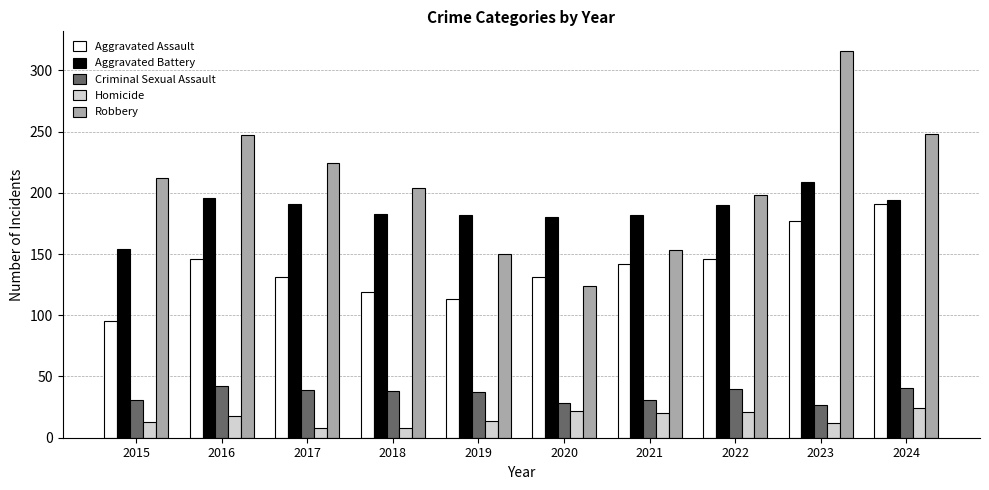

What is the spread (max minus min) of values at 2019?

168